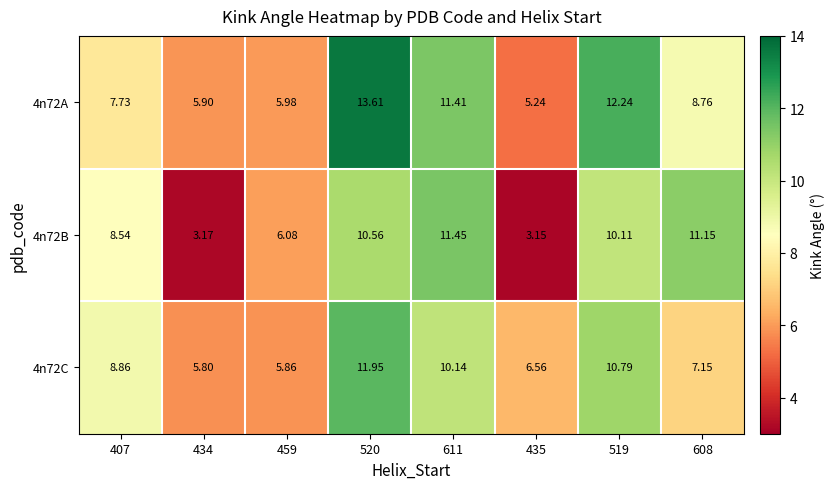

Count the number of categories in the chart.

8